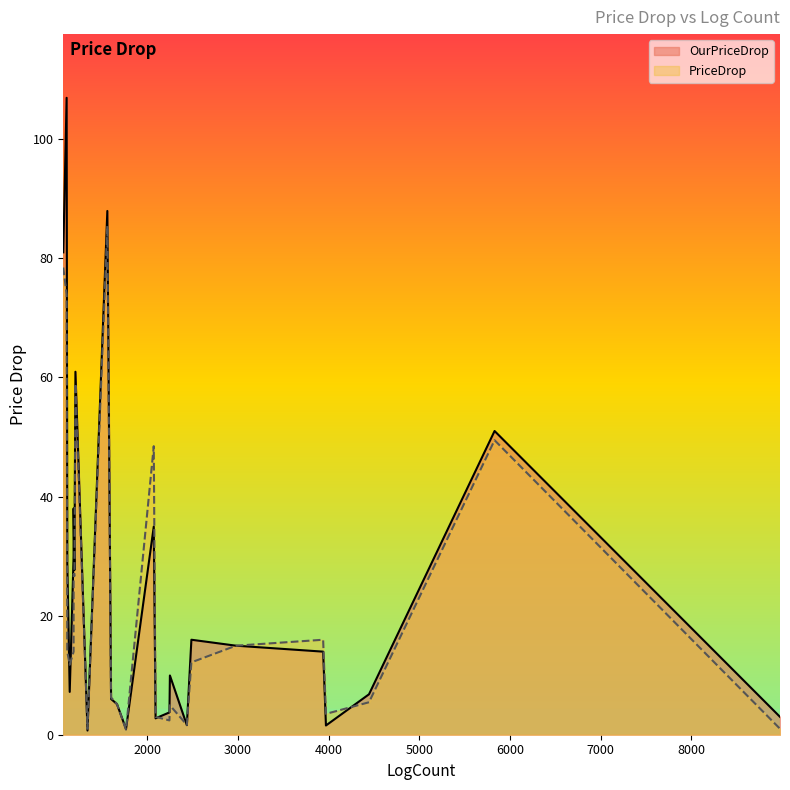

What are all the series names shown in the legend?

OurPriceDrop, PriceDrop